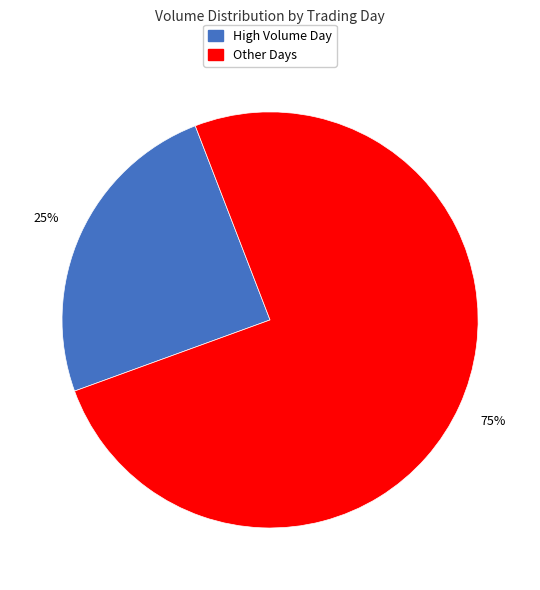

To the nearest percent, what is the average slice percentage?

50%